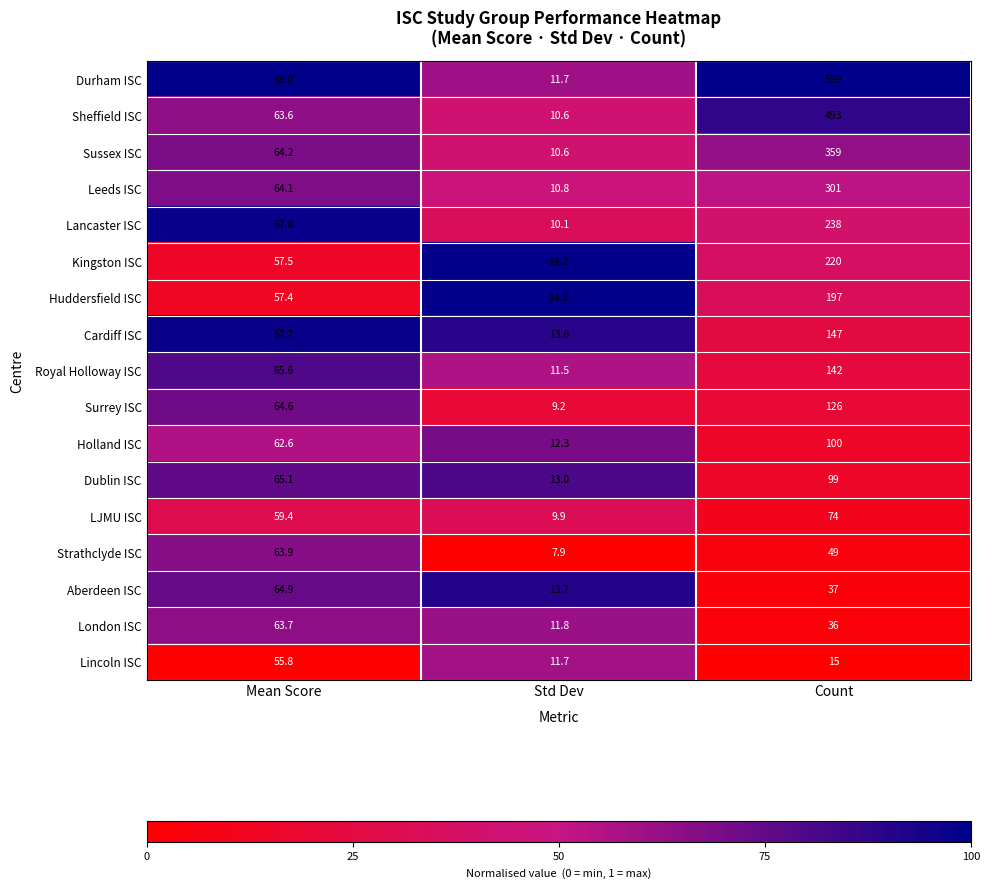

True or false: Lancaster ISC has a value of 400.4 at Count.

False